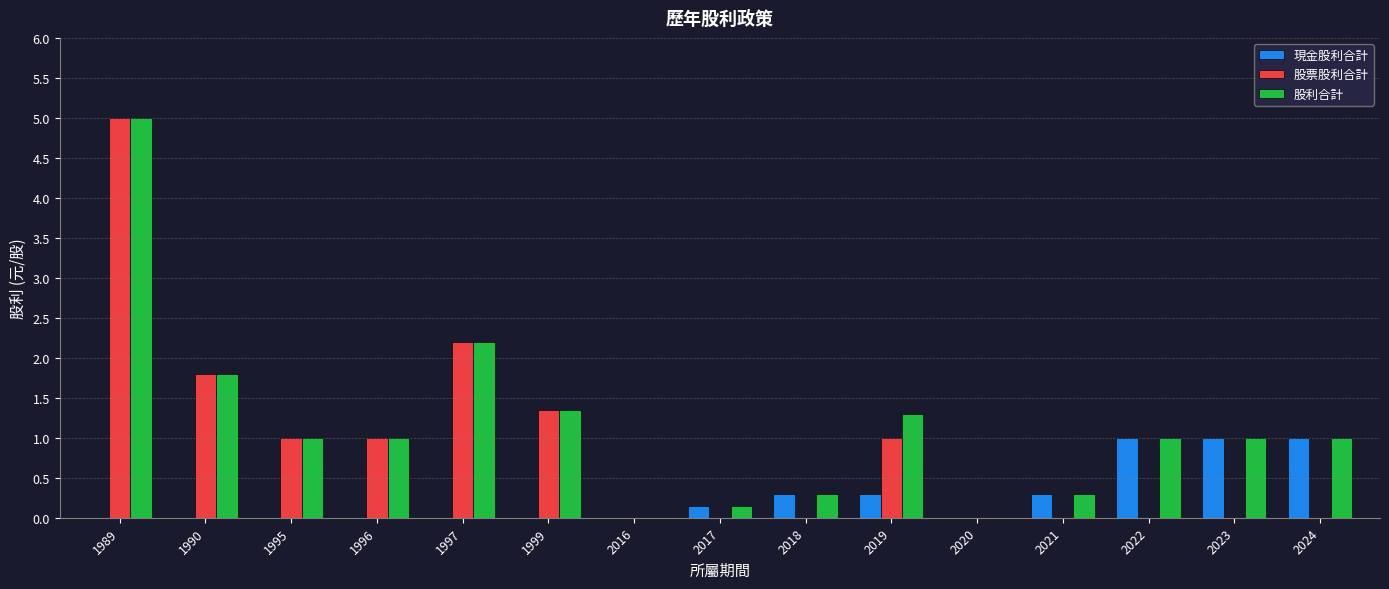

Are the bars grouped side by side (vs. stacked)?

Yes